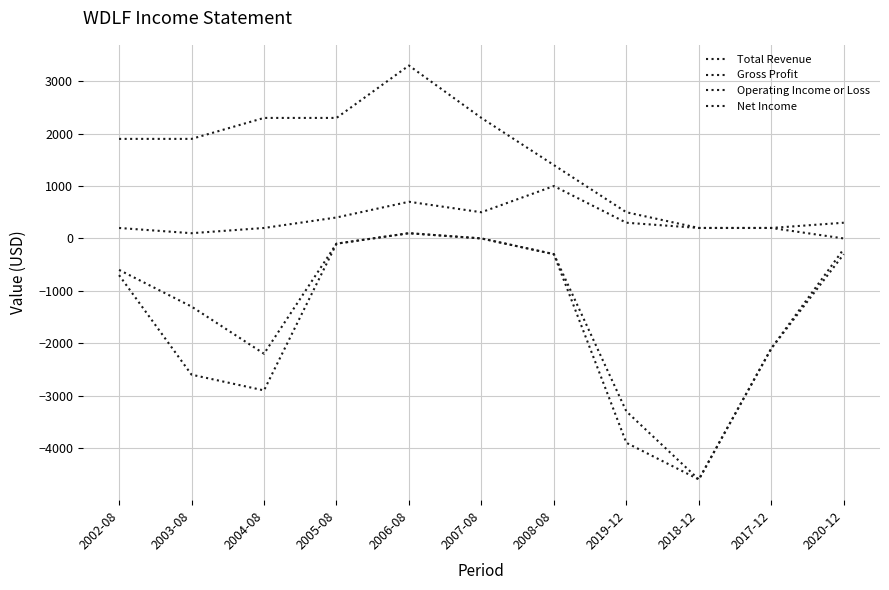

How many distinct data groups are displayed?

4